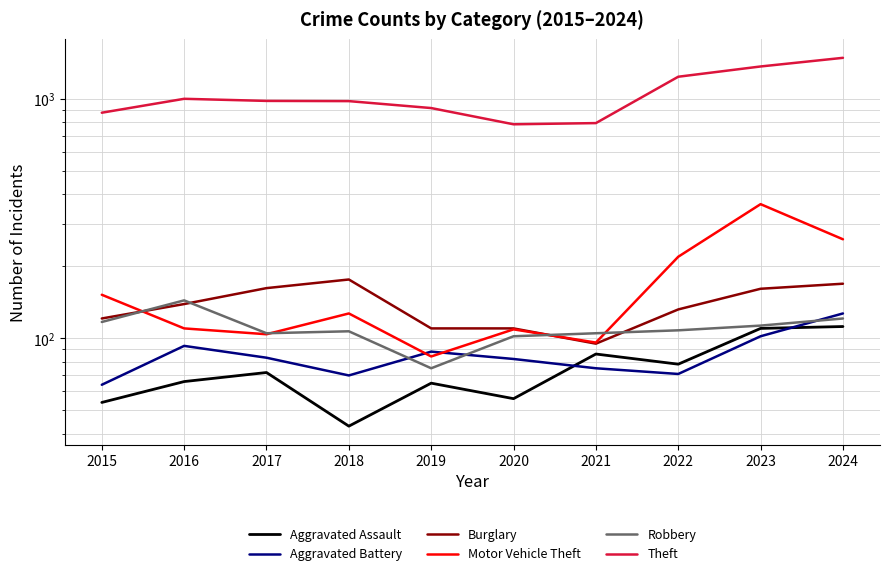

Is the value of Aggravated Assault at 2015 greater than the value of Robbery at 2018?

No